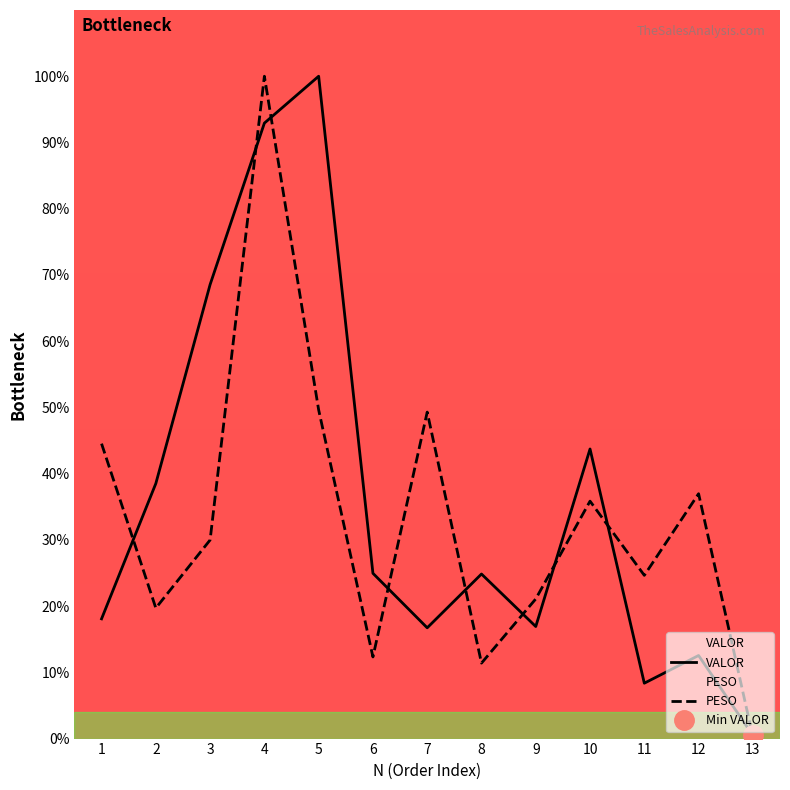

How many interior local valleys does the PESO series have?

4